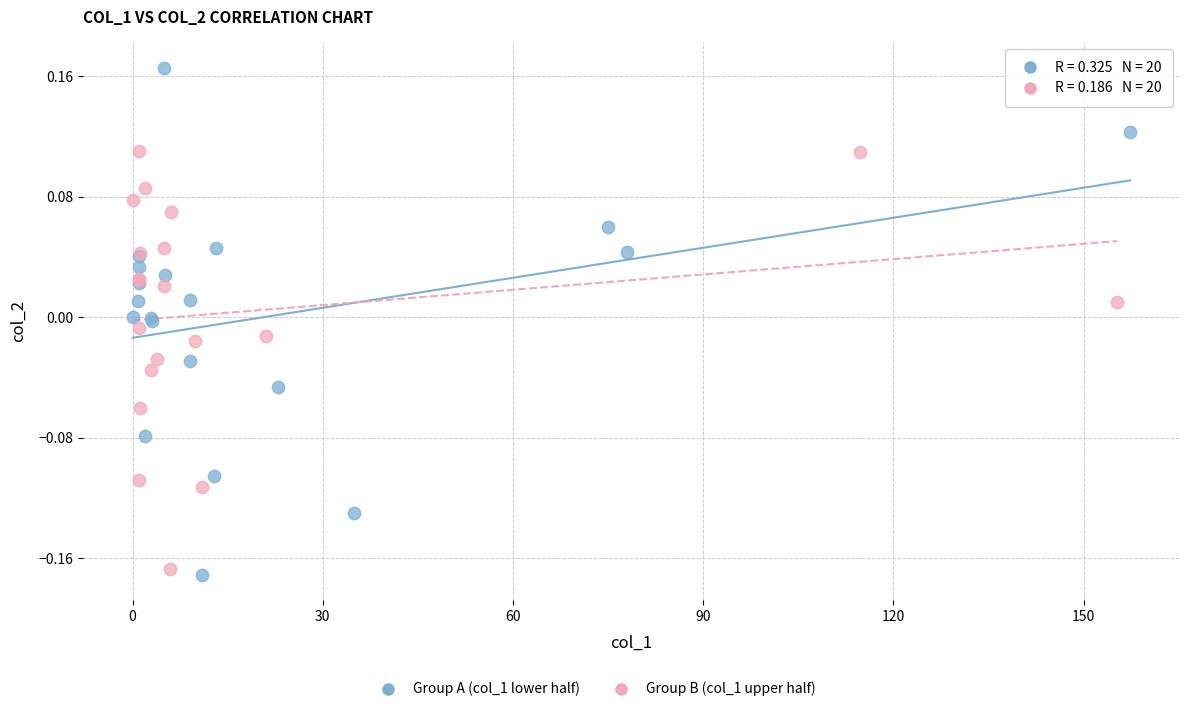

Which series contains the highest Y value?

Group A (col_1 lower half)